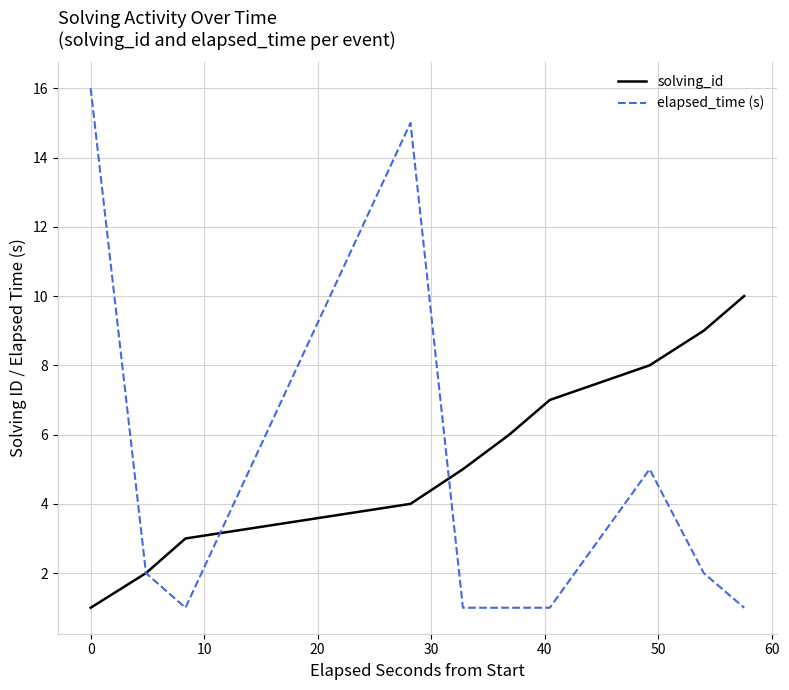

What is the highest value of the elapsed_time (s) series?

16